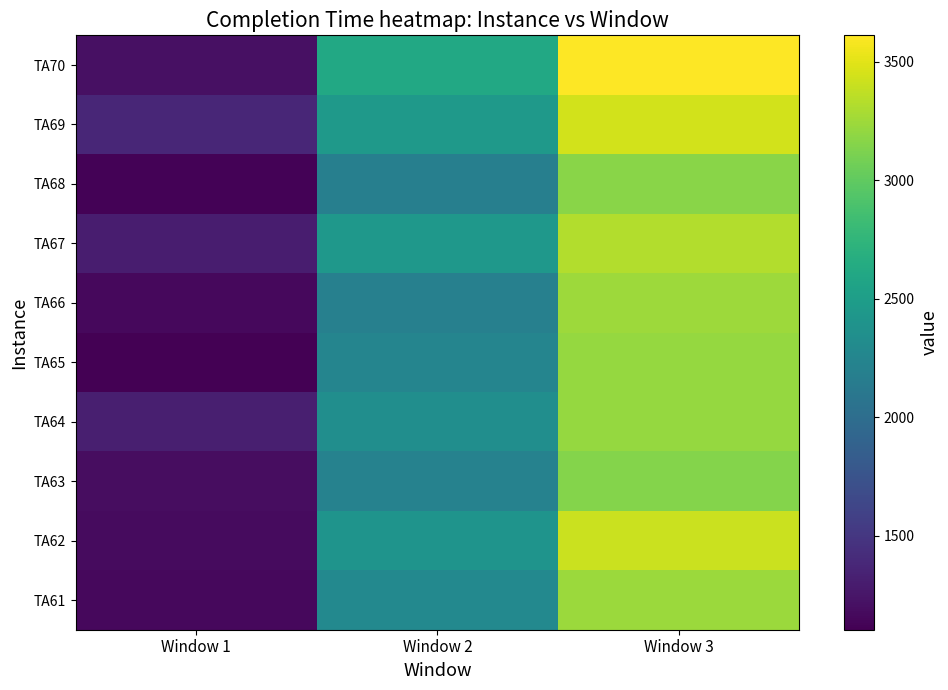

What is the difference between the highest and lowest values at Window 1?

265